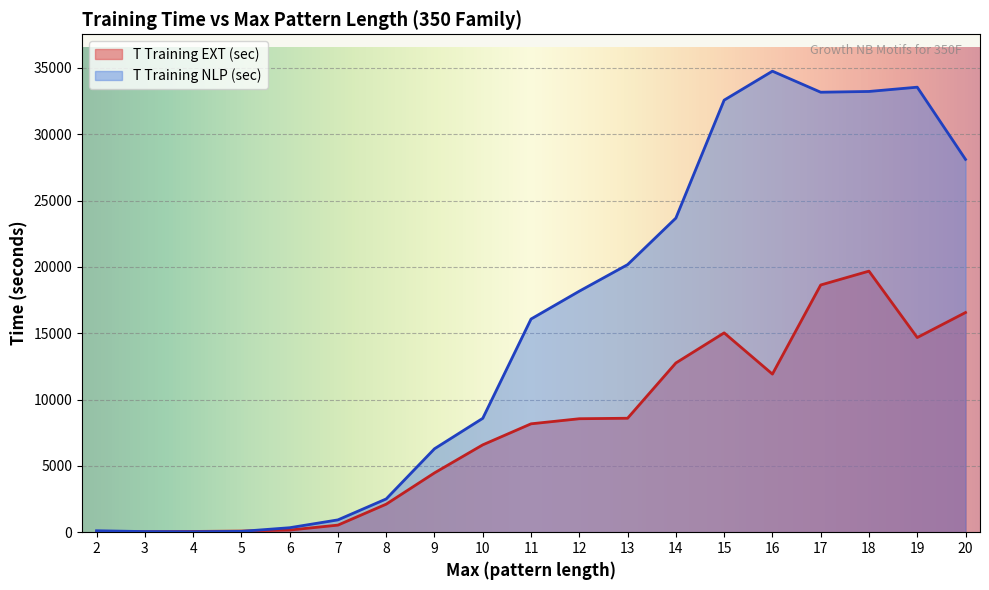

Rank the series at 5 from highest to lowest value.

T Training (sec), T Training NLP (sec)